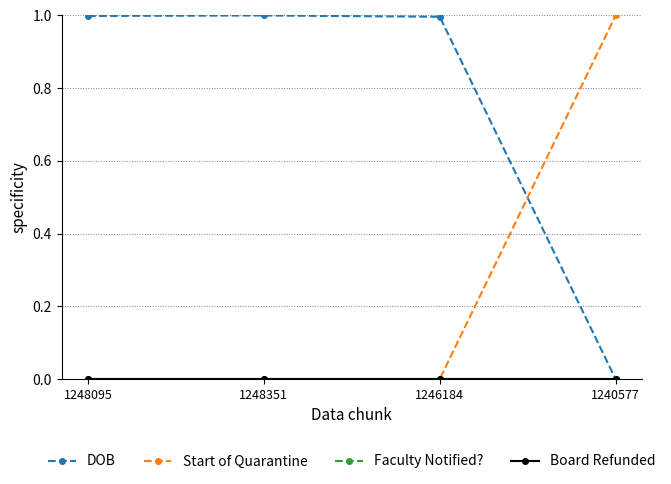

Is this an area chart (filled region under the line)?

No